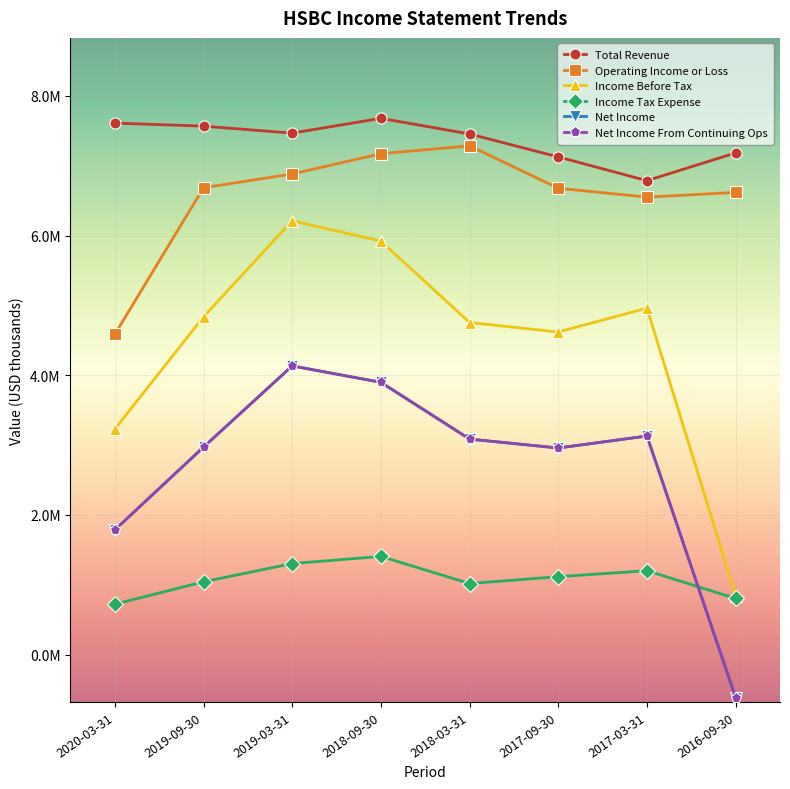

True or false: Income Before Tax has a value of 1995808 at 2018-03-31.

False